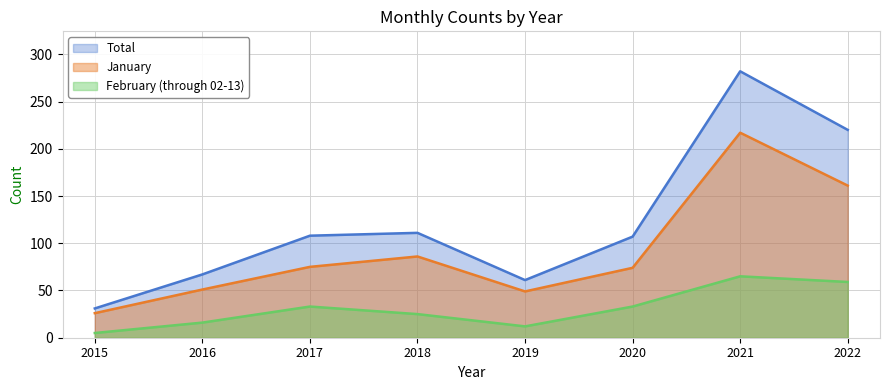

Does the chart have visible grid lines?

Yes